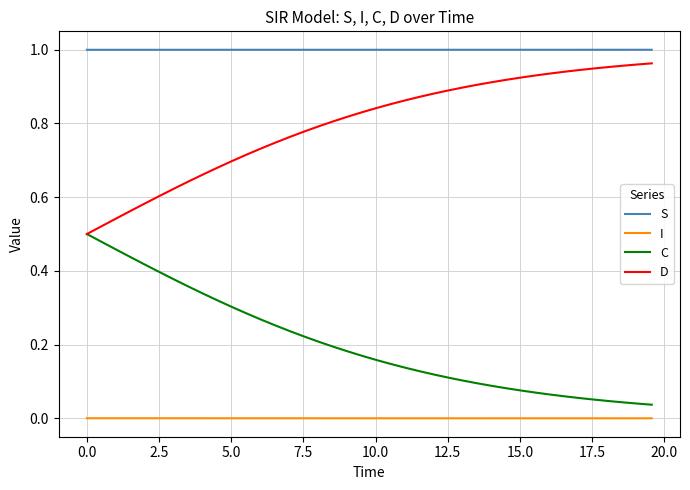

What is the sum of all S values?

40.0